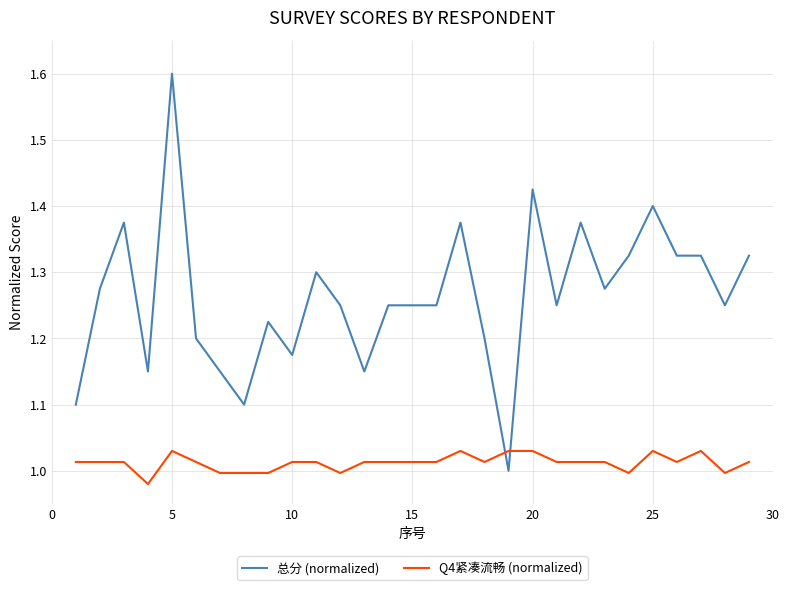

List the series in order of their overall mean, lowest first.

Q4紧凑流畅 (normalized), 总分 (normalized)